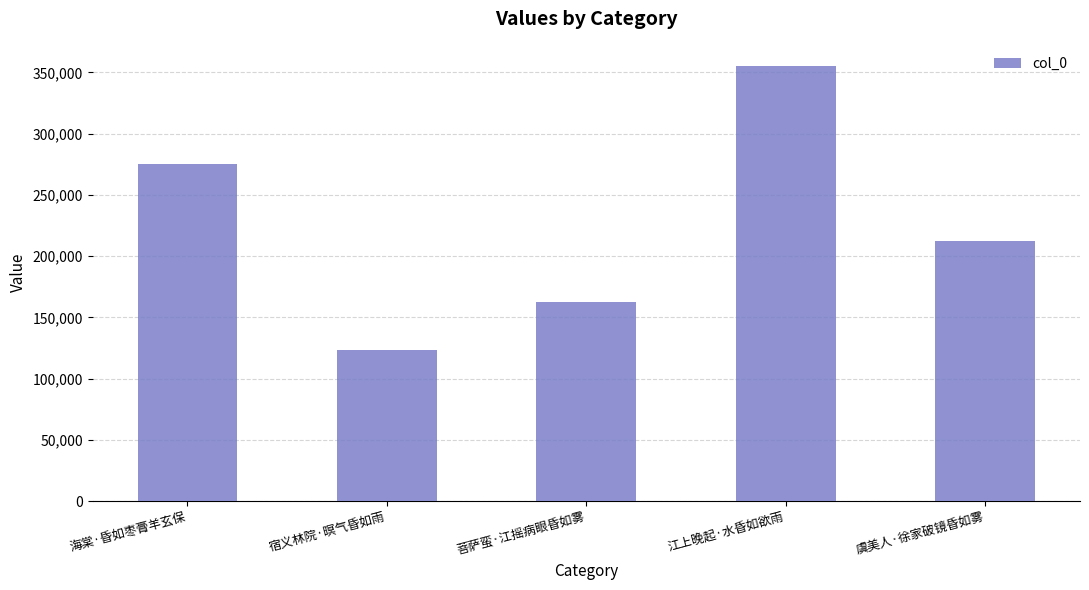

Rank the categories by value from lowest to highest.

宿义林院·暝气昏如雨, 菩萨蛮·江摇病眼昏如雾, 虞美人·徐家破镜昏如雾, 海棠·昏如枣膏羊玄保, 江上晚起·水昏如欲雨